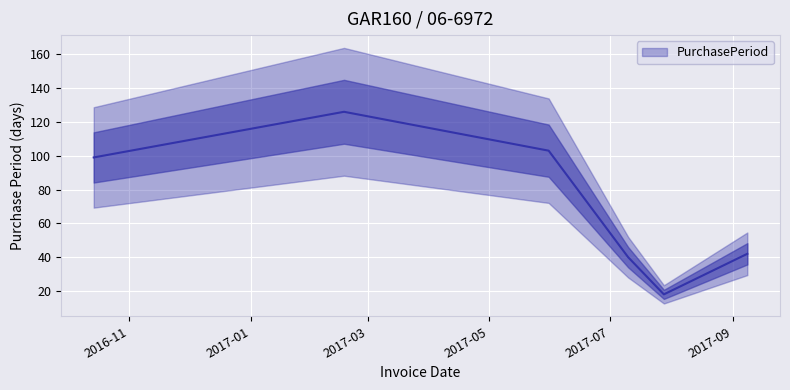

Where does the data first go above 99?

2017-02-17